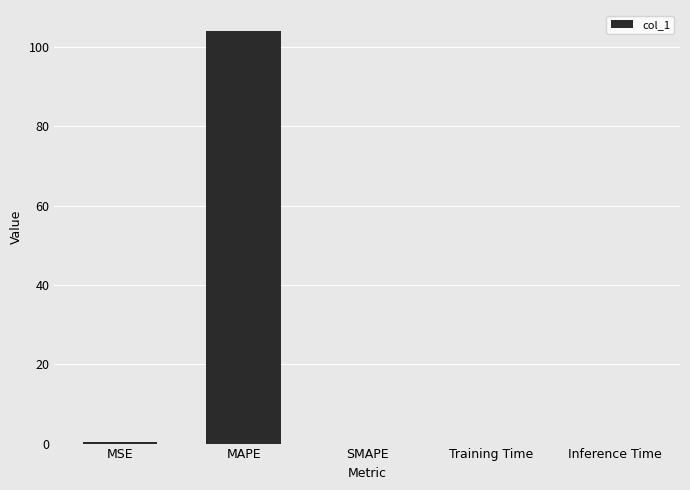

True or false: the data shows 0.0 at SMAPE.

True